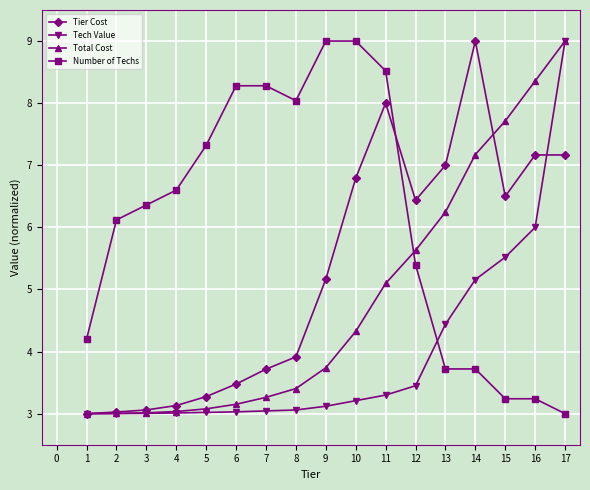

Where do Number of Techs and Total Cost first cross each other?

11 and 12